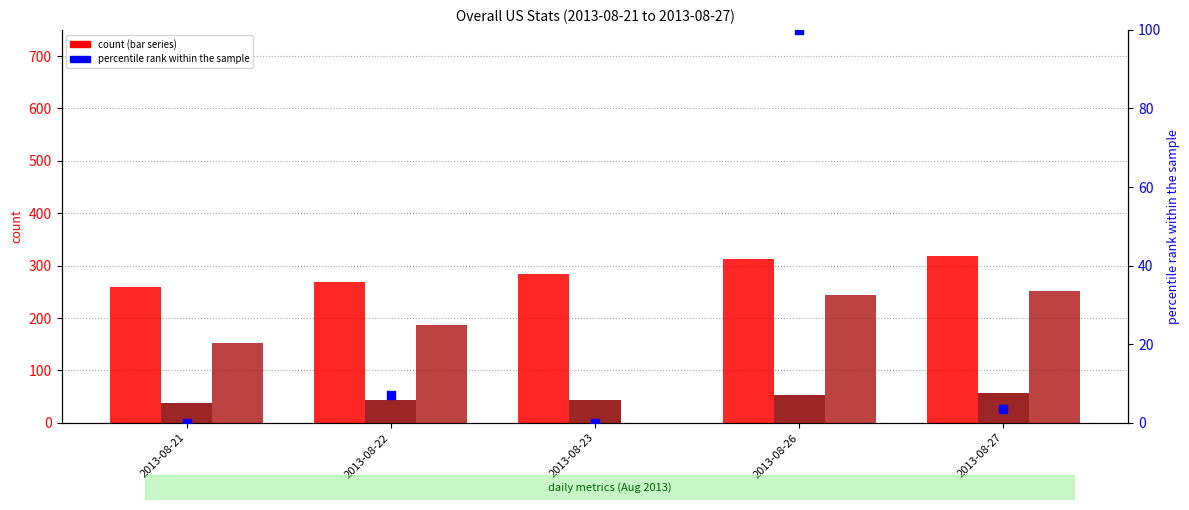

At which category is the sum across all series the highest?

2013-08-26